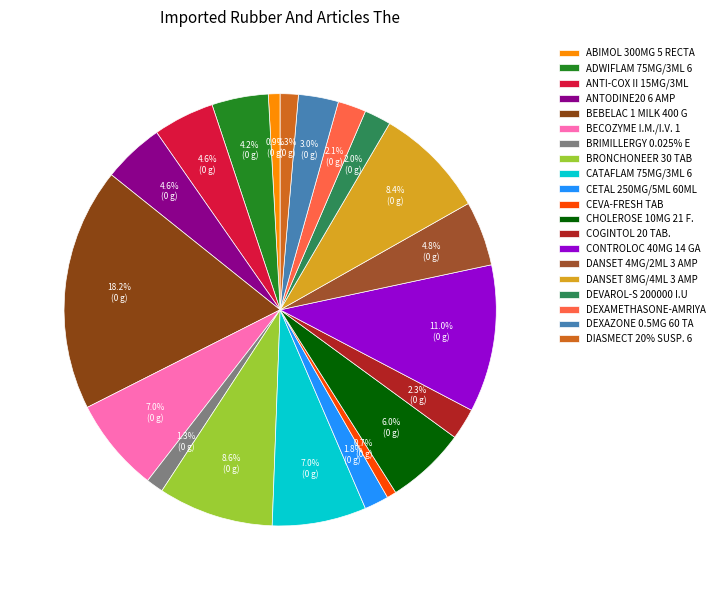

Does COGINTOL 20 TAB. represent more than half of the total?

No